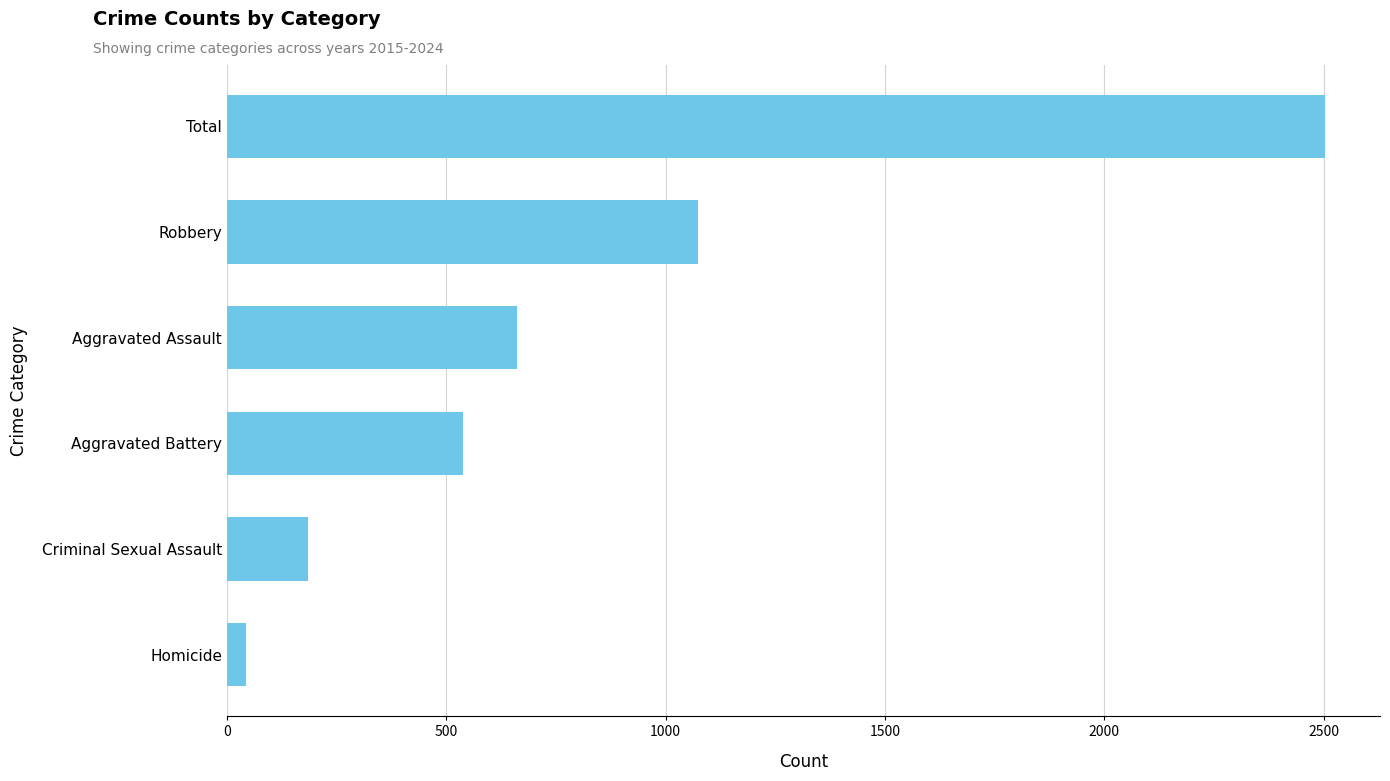

The chart shows a value of 2503 at Total. True or false?

True